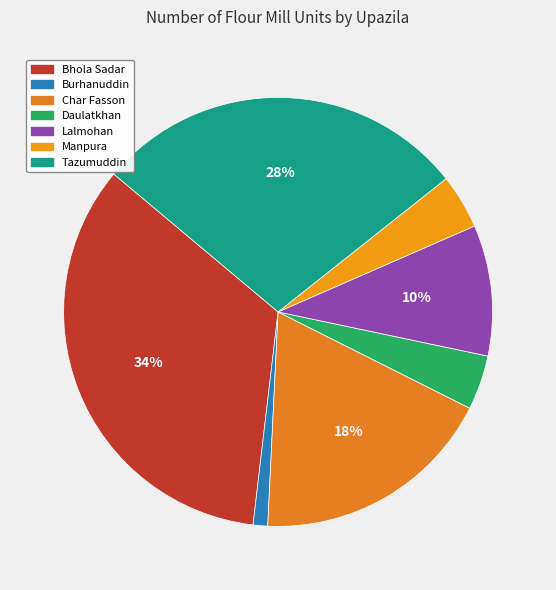

Is Char Fasson the majority of the pie?

No